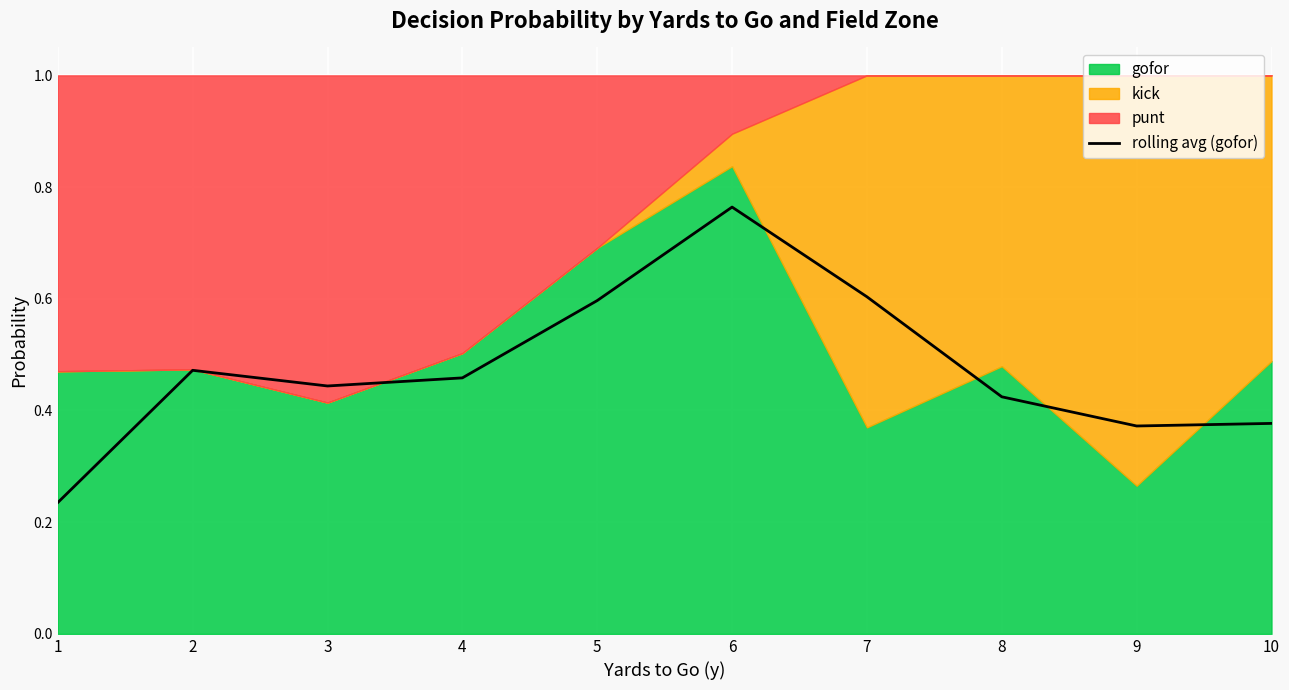

Is it true that the value at 10 is 0.4?

True